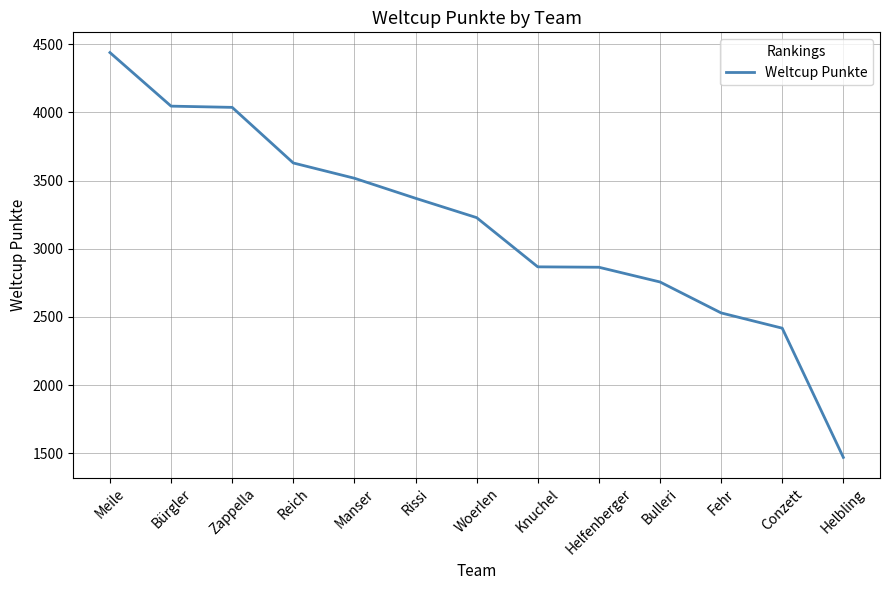

How many values are below 3228?

6